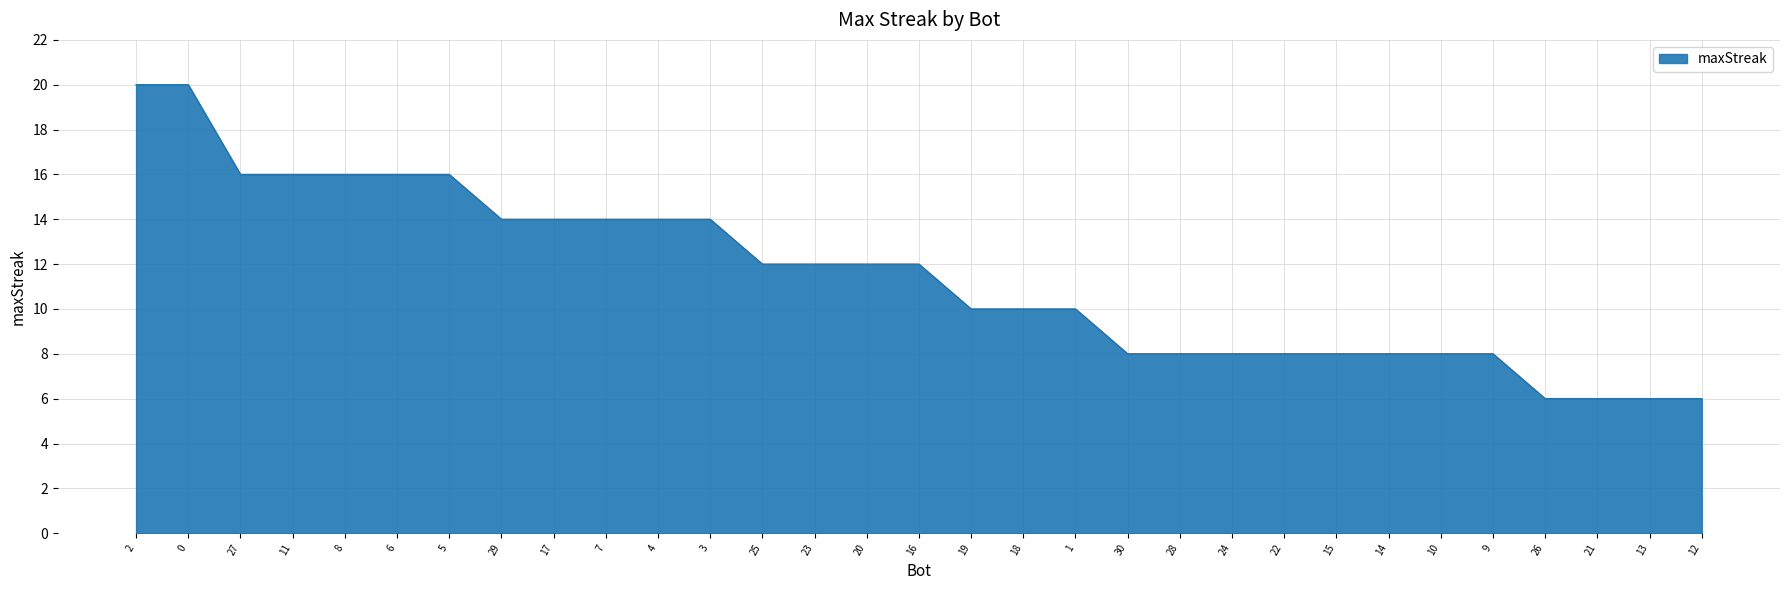

How many values are between 8 and 14?

20